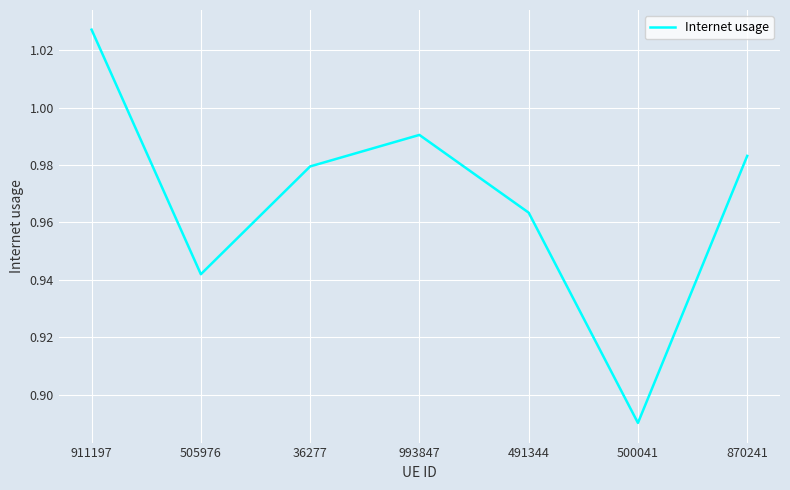

Is it true that the value at 491344 is 0.4?

False